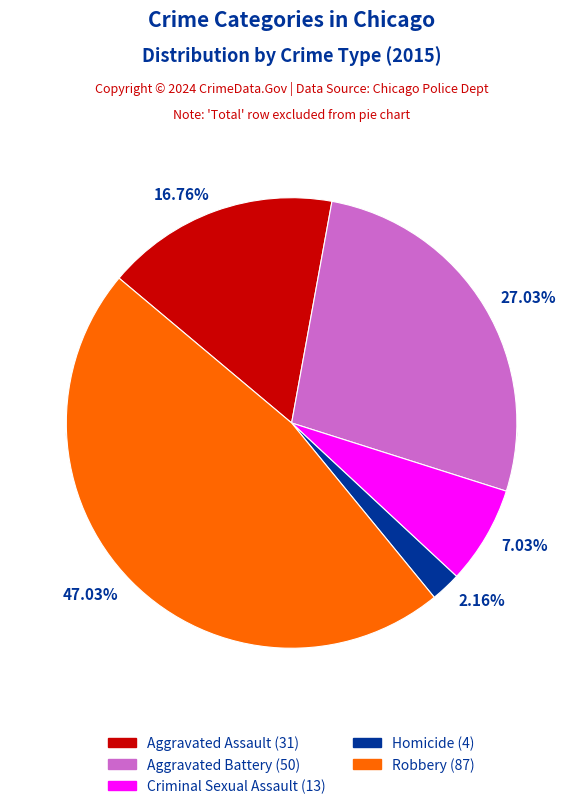

Is there any slice that represents more than half of the pie?

No